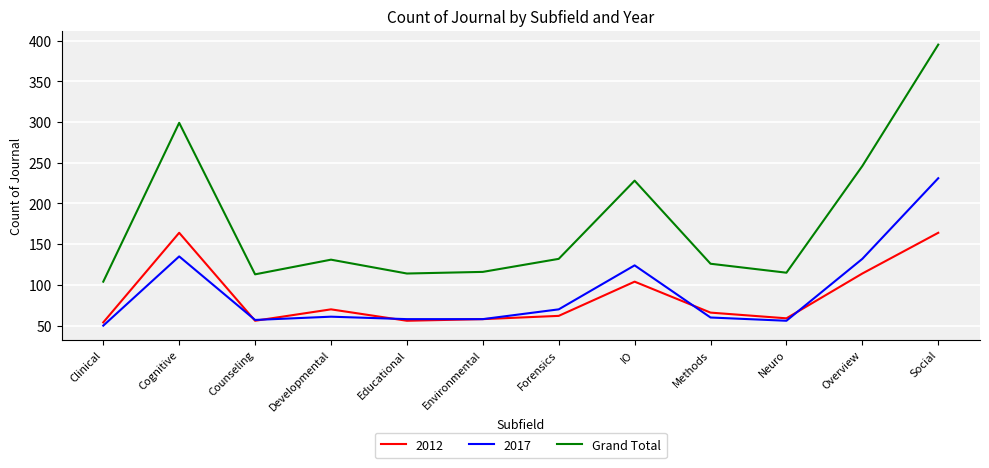

True or false: 2012 and Grand Total intersect in this chart.

False